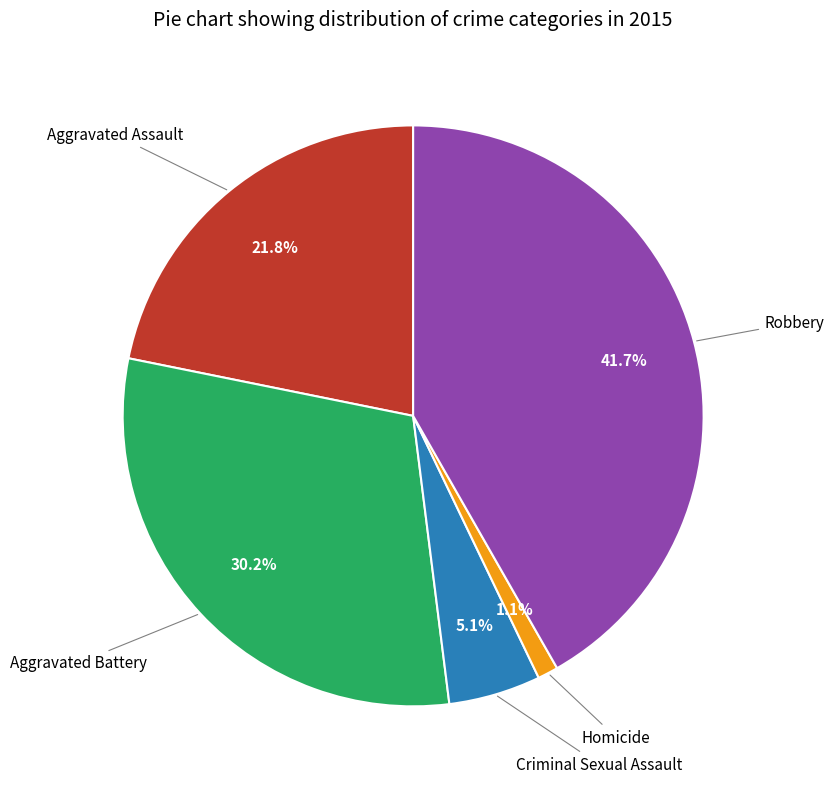

Is there a majority slice in this chart?

No